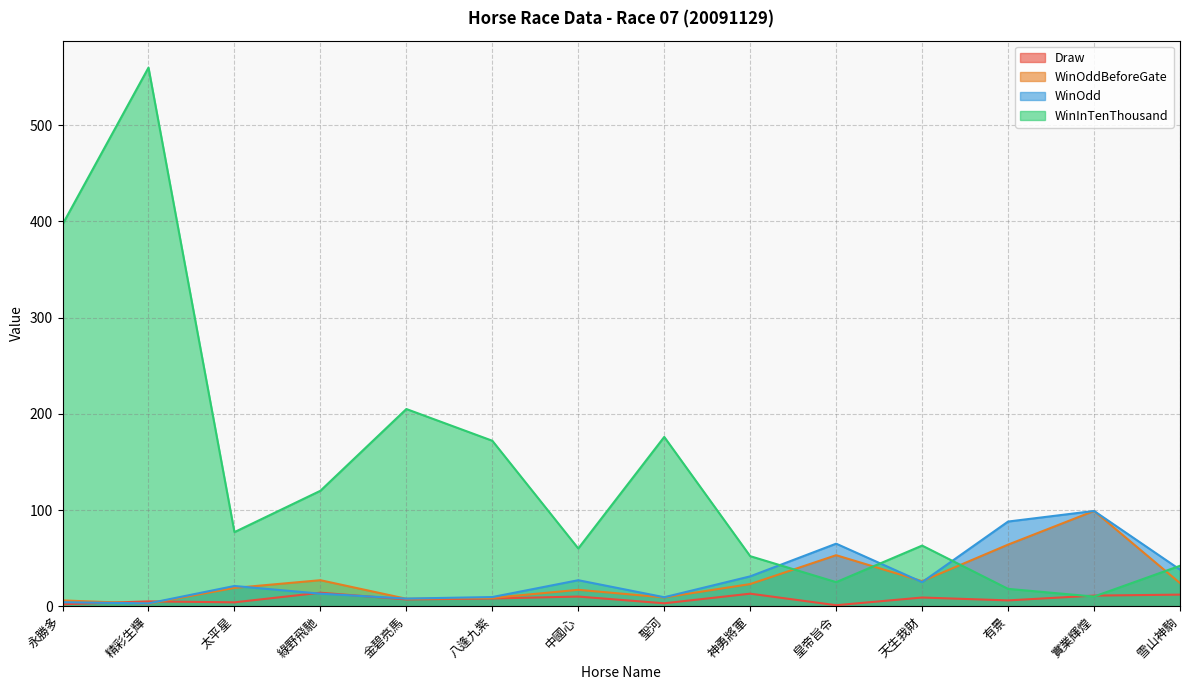

Between which two adjacent categories do WinOddBeforeGate and Draw first intersect?

永勝多 and 精彩生輝